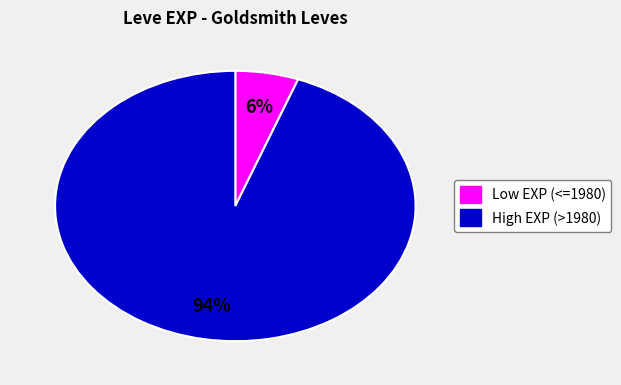

Is there a majority slice in this chart?

Yes